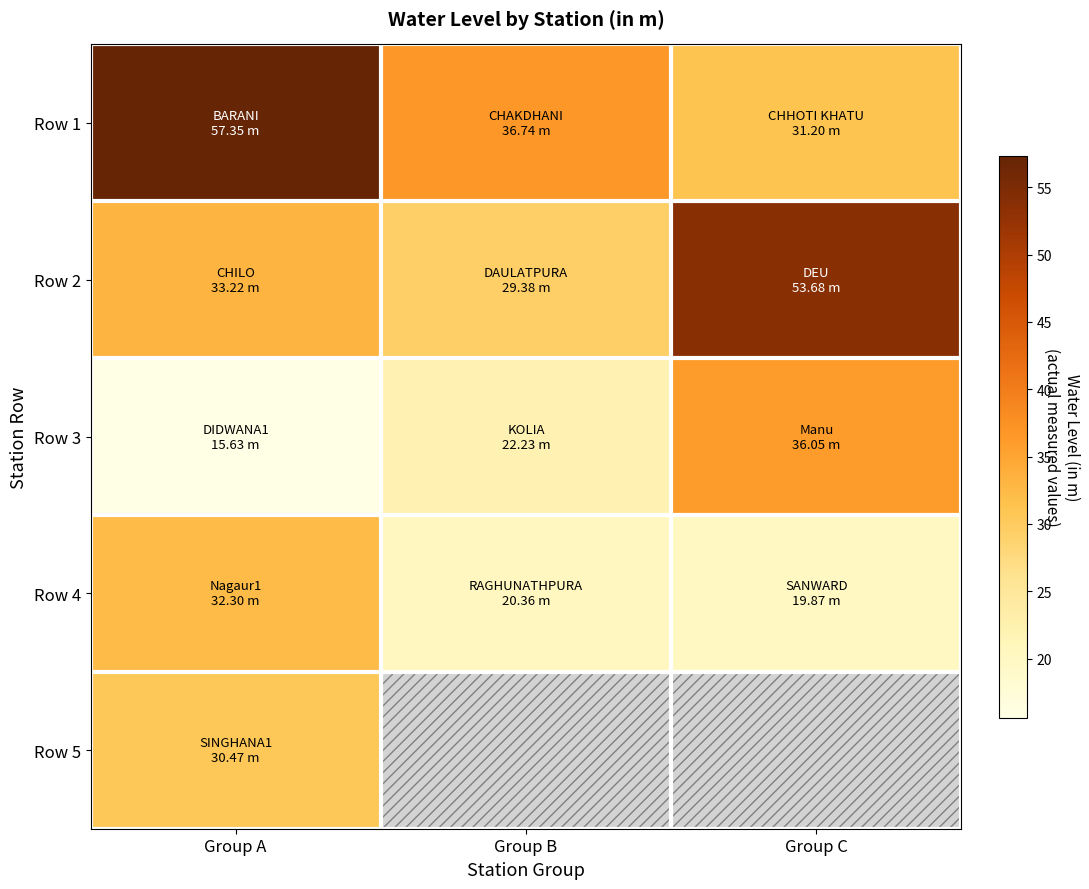

Which category has the highest value in the Row 1 series?

Group A